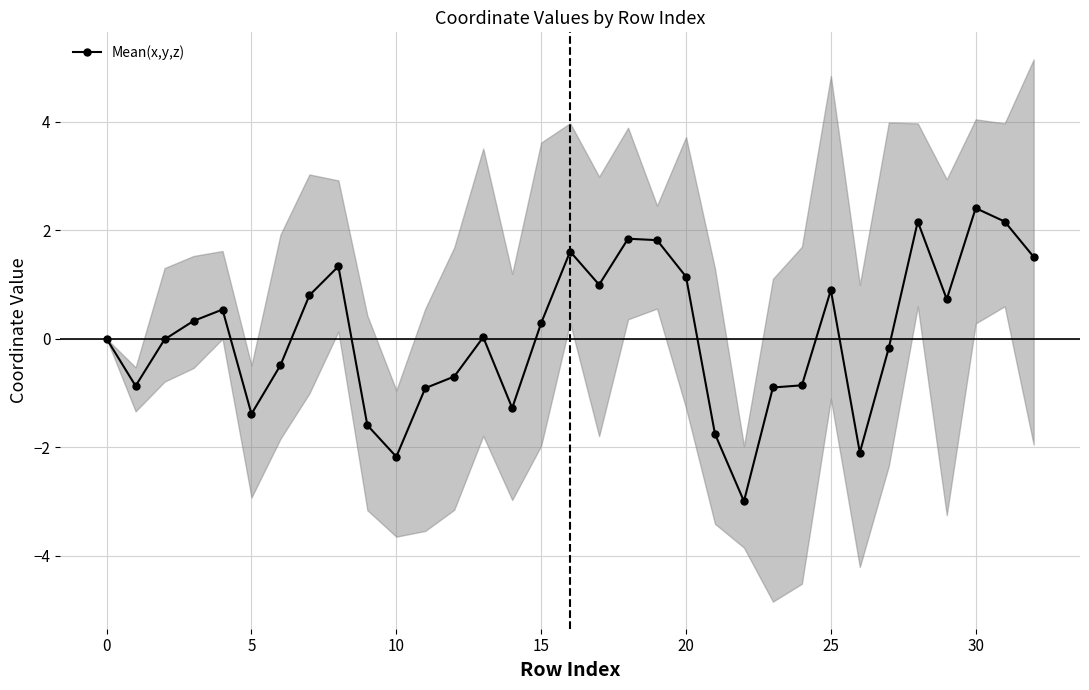

The value of Mean(x,y,z) at 10 is -2.2. True or false?

True